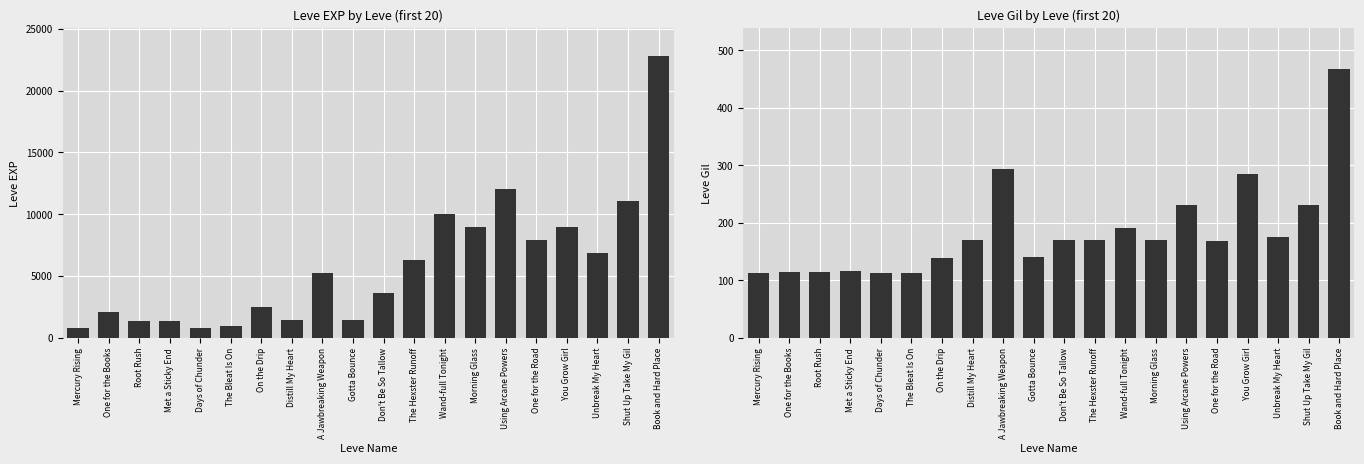

The Leve Gil series shows 197 at Gotta Bounce. True or false?

False